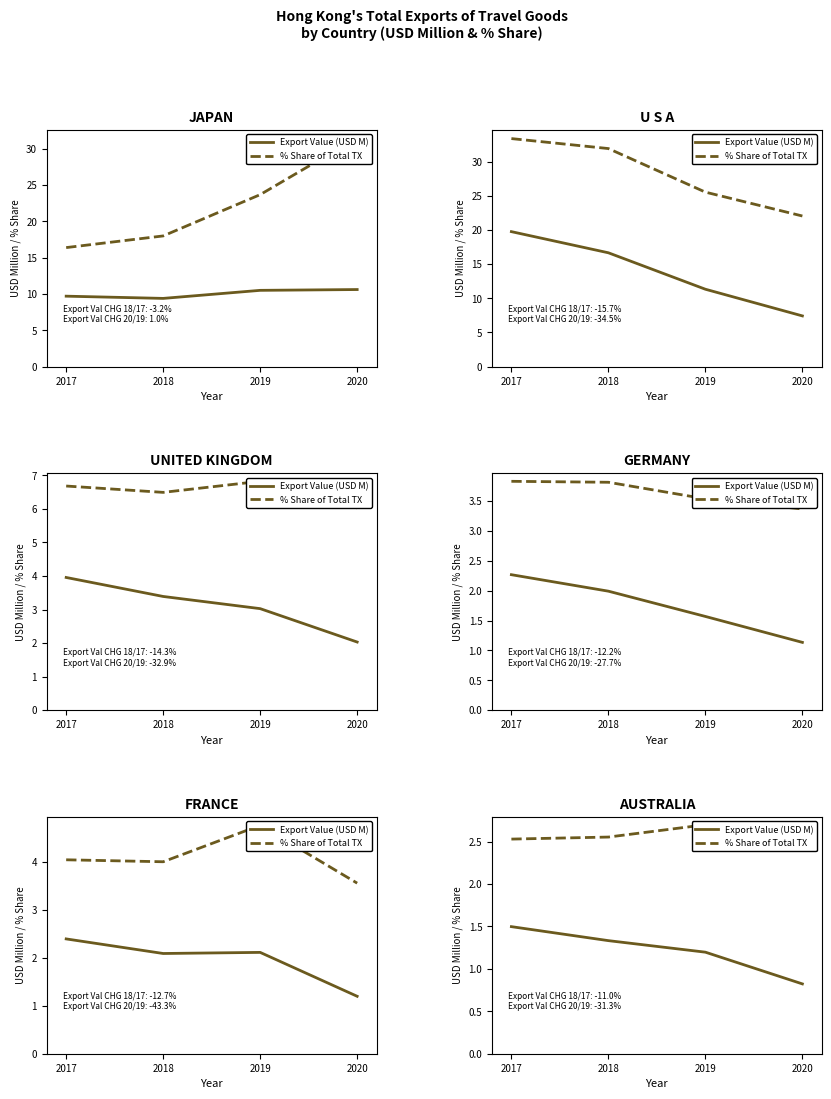

True or false: % Share of Total TX and Export Value (USD M) cross at least once.

False